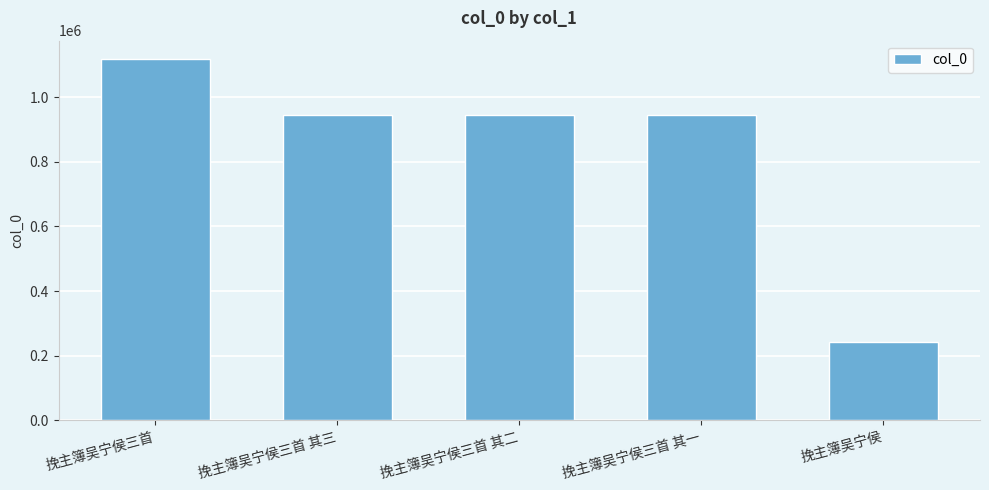

Which has a higher value, 挽主簿吴宁侯 or 挽主簿吴宁侯三首 其三?

挽主簿吴宁侯三首 其三